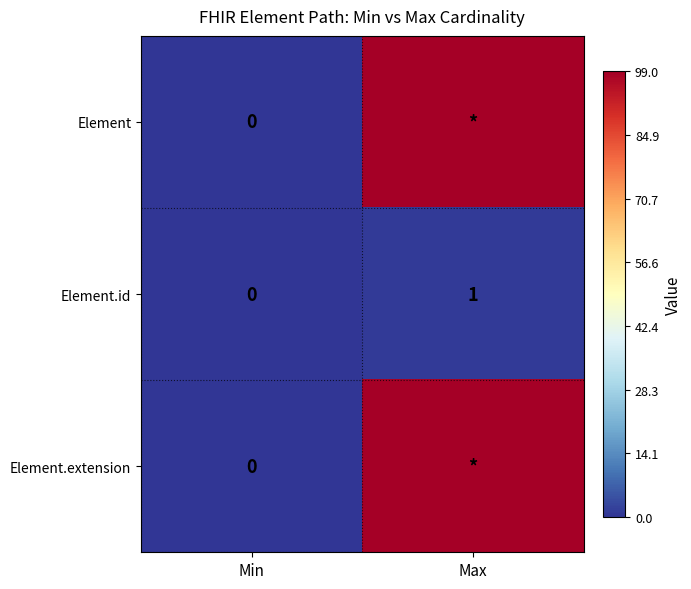

The value of Element.id at Max is 1. True or false?

True